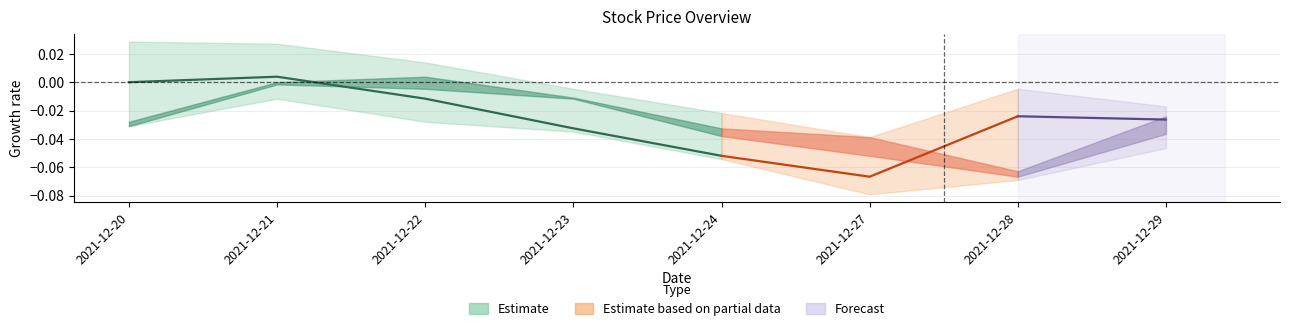

How many interior local peaks does the open series have?

1